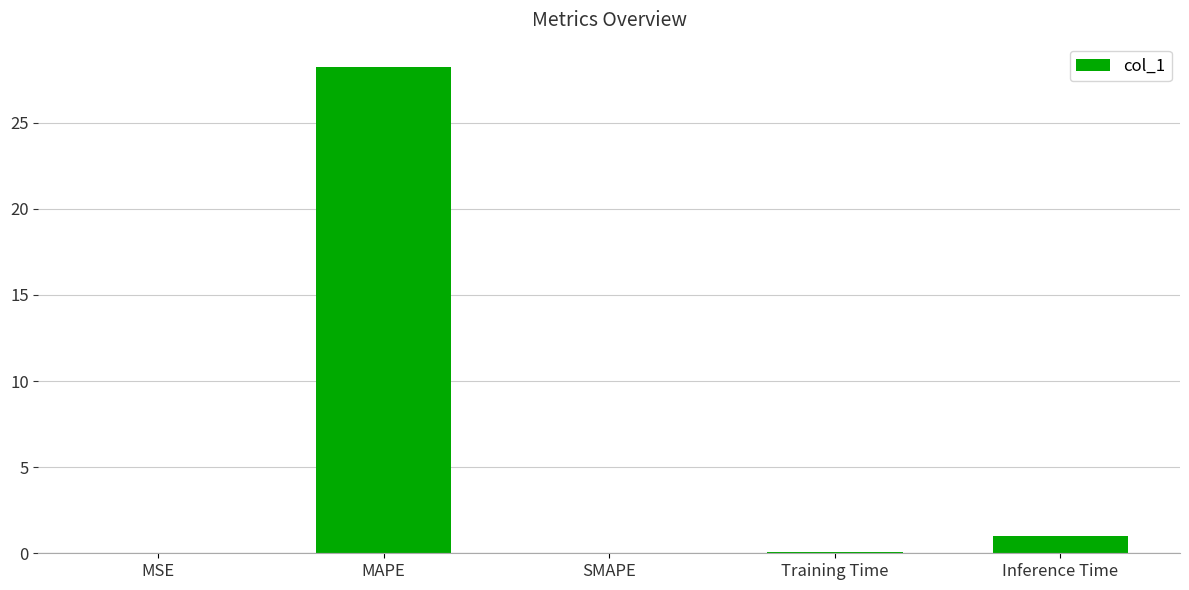

What is the sum of all values?

29.3